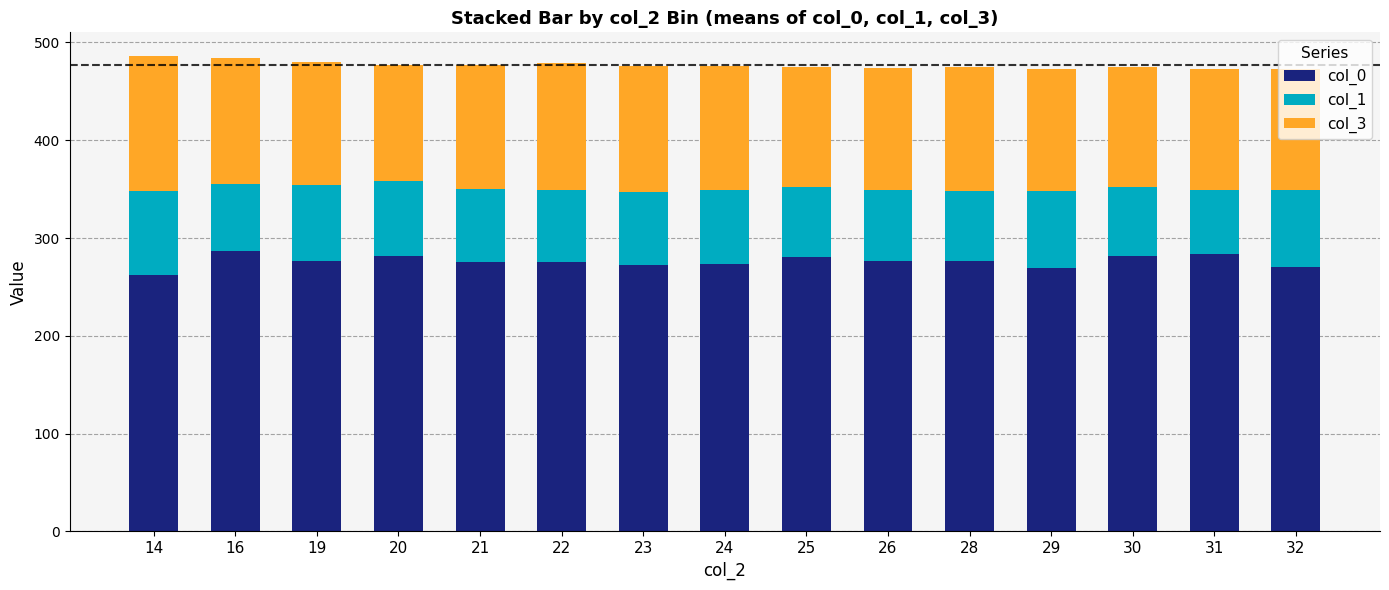

Are the bars grouped side by side (vs. stacked)?

No